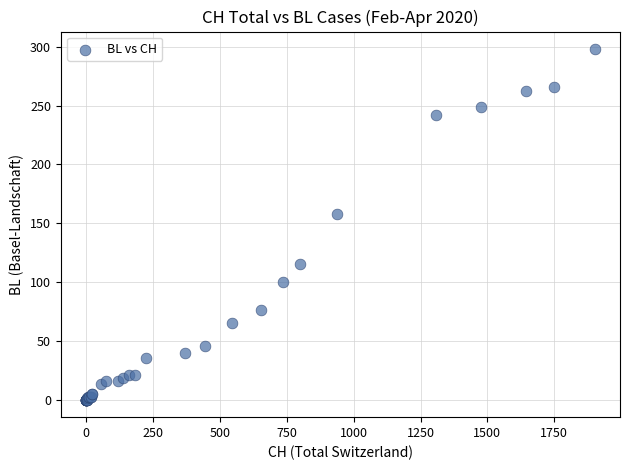

What Y value in the scatter plot is closest to 149?

158